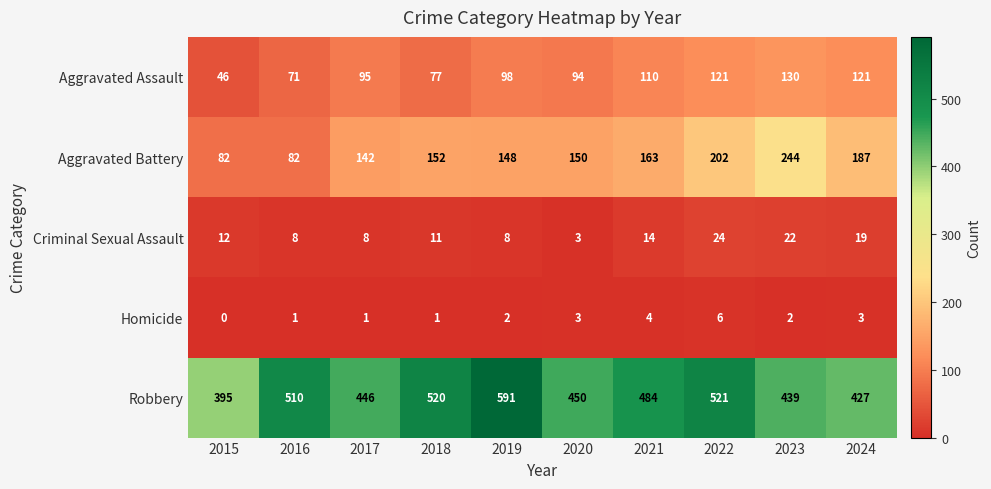

Count the number of data series in this chart.

5